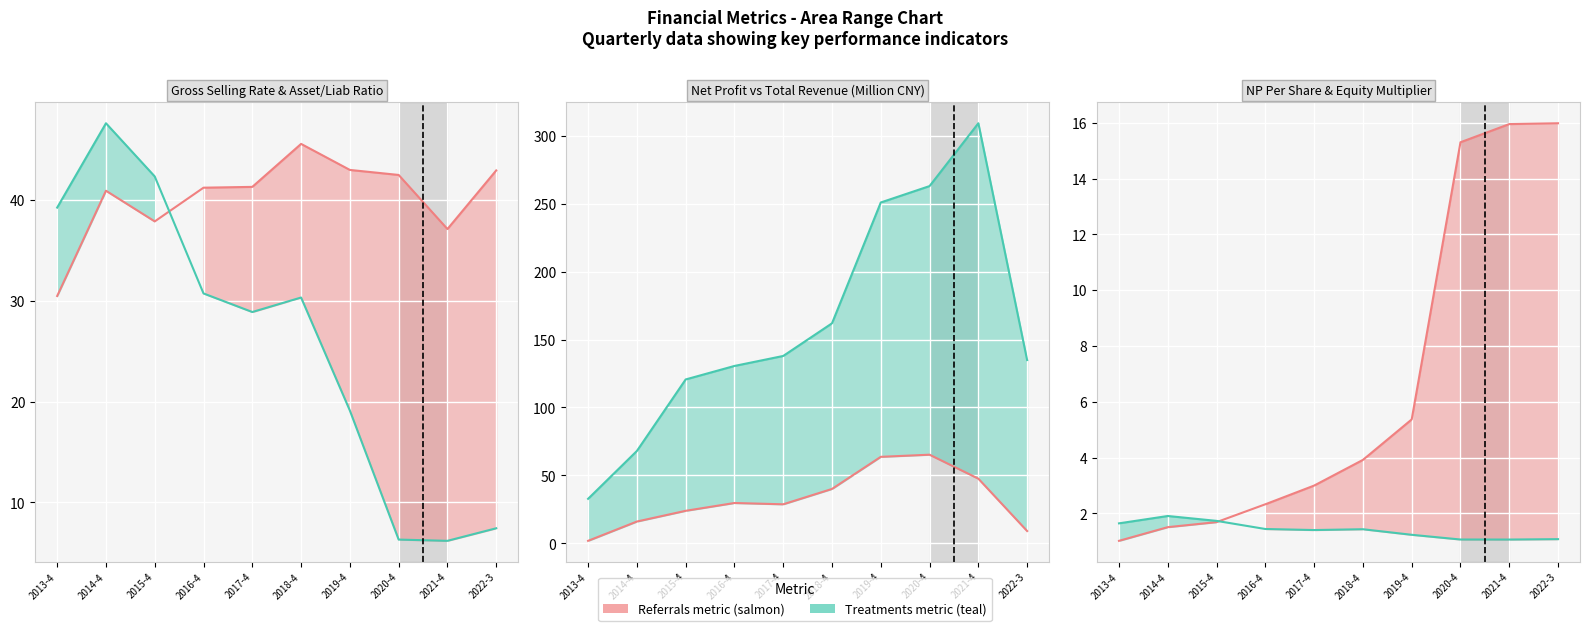

Reading left to right, transcribe all the data shown in this chart.

Gross Selling Rate: 2013-4=30.5	2014-4=40.9	2015-4=37.9	2016-4=41.2	2017-4=41.3	2018-4=45.6	2019-4=43.0	2020-4=42.5	2021-4=37.1	2022-3=43.0
Asset/Liab Ratio: 2013-4=39.3	2014-4=47.6	2015-4=42.4	2016-4=30.7	2017-4=28.9	2018-4=30.3	2019-4=19.1	2020-4=6.3	2021-4=6.2	2022-3=7.4
Net Profit (M): 2013-4=1.9	2014-4=16.1	2015-4=24.0	2016-4=29.7	2017-4=28.8	2018-4=40.1	2019-4=63.7	2020-4=65.3	2021-4=47.6	2022-3=9.1
Total Revenue (M): 2013-4=32.8	2014-4=68.0	2015-4=120.6	2016-4=130.6	2017-4=137.9	2018-4=162.0	2019-4=250.9	2020-4=262.9	2021-4=309.2	2022-3=134.9
NP Per Share: 2013-4=1.0	2014-4=1.5	2015-4=1.7	2016-4=2.3	2017-4=3.0	2018-4=3.9	2019-4=5.4	2020-4=15.3	2021-4=16.0	2022-3=16.0
Equity Multiplier: 2013-4=1.6	2014-4=1.9	2015-4=1.7	2016-4=1.4	2017-4=1.4	2018-4=1.4	2019-4=1.2	2020-4=1.1	2021-4=1.1	2022-3=1.1